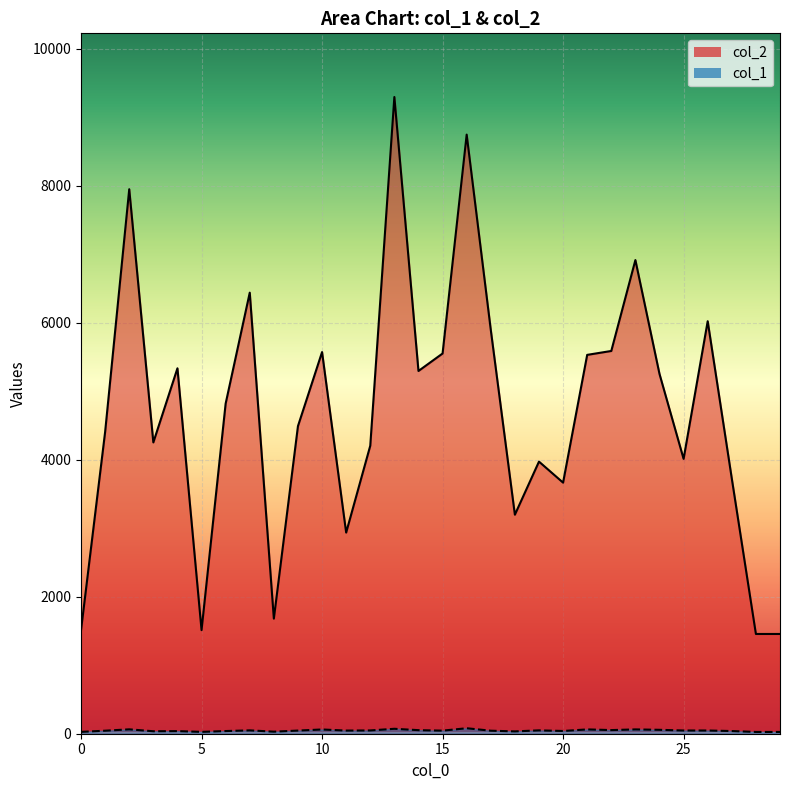

What is the highest value of the col_1 line series?

80